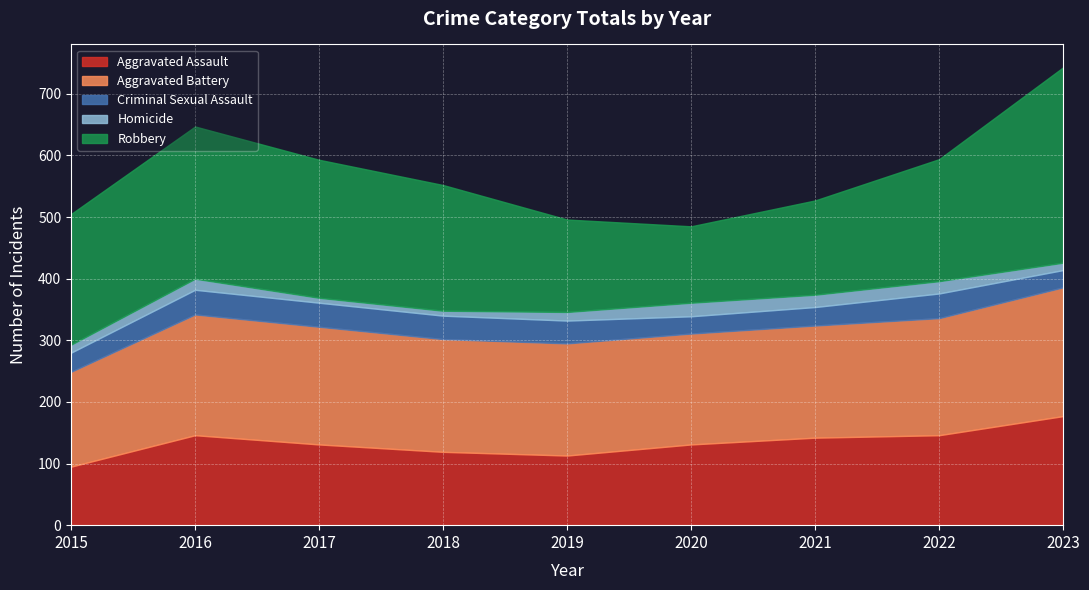

What is the maximum value for Aggravated Battery?

209